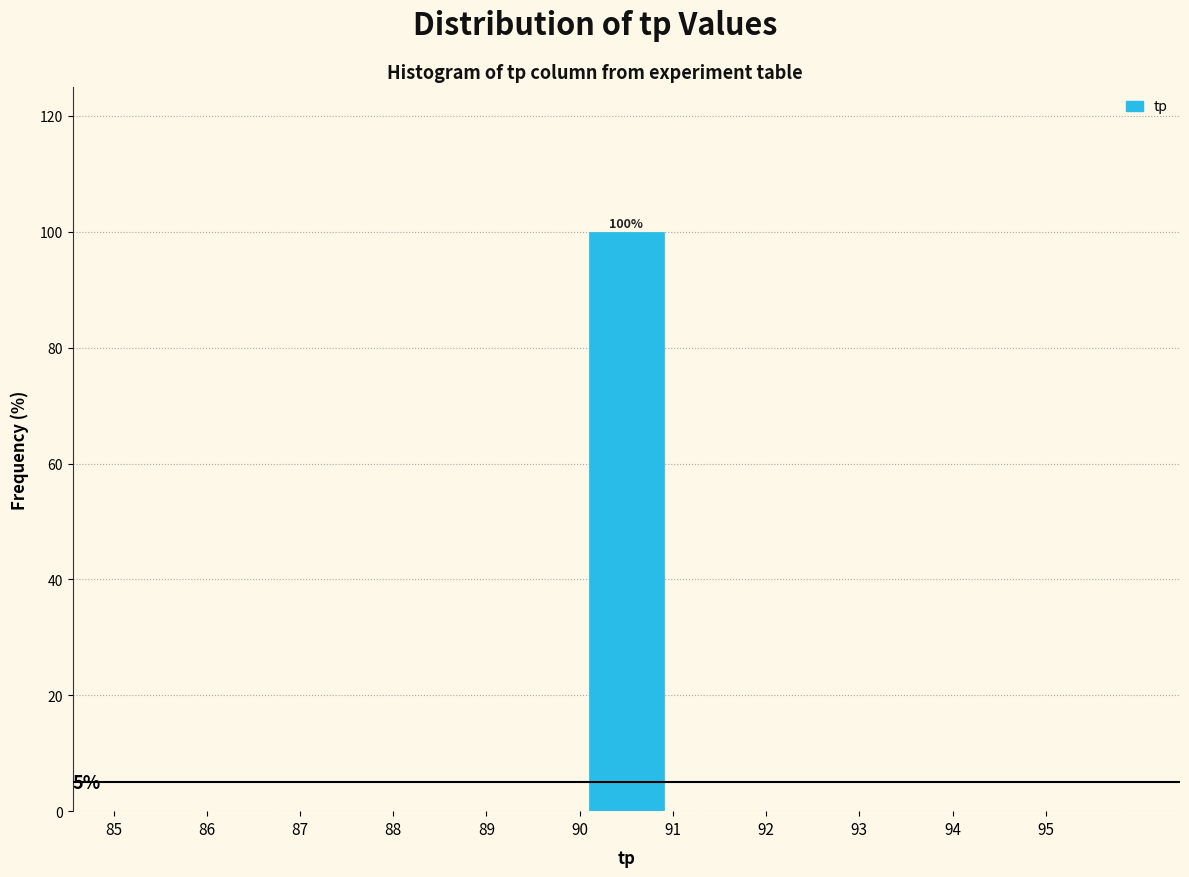

Which range on the x-axis has the tallest bar?

90 to 91